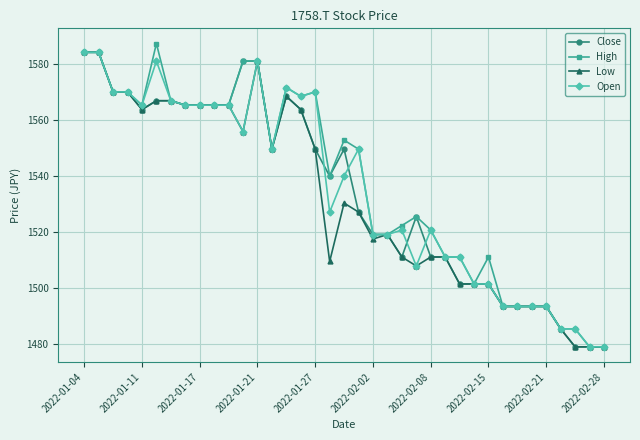

Reading left to right, transcribe all the data shown in this chart.

Close: 1584.4	1584.4	1570.2	1570.2	1563.9	1567.0	1567.0	1565.5	1565.5	1565.5	1565.5	1581.2	1581.2	1549.7	1568.6	1563.9	1549.7	1540.1	1549.7	1527.2	1519.2	1519.2	1511.1	1525.6	1511.1	1511.1	1501.5	1501.5	1501.5	1493.4	1493.4	1493.4	1493.4	1485.4	1479.0	1479.0	1479.0
High: 1584.4	1584.4	1570.2	1570.2	1565.5	1587.5	1567.0	1565.5	1565.5	1565.5	1565.5	1581.2	1581.2	1549.7	1571.8	1568.6	1570.2	1540.1	1552.9	1549.7	1519.2	1519.2	1522.4	1525.6	1520.8	1511.1	1511.1	1501.5	1511.1	1493.4	1493.4	1493.4	1493.4	1485.4	1485.4	1479.0	1479.0
Low: 1584.4	1584.4	1570.2	1570.2	1563.9	1567.0	1567.0	1565.5	1565.5	1565.5	1565.5	1556.0	1581.2	1549.7	1568.6	1563.9	1549.7	1509.5	1530.4	1527.2	1517.6	1519.2	1511.1	1507.9	1511.1	1511.1	1501.5	1501.5	1501.5	1493.4	1493.4	1493.4	1493.4	1485.4	1479.0	1479.0	1479.0
Open: 1584.4	1584.4	1570.2	1570.2	1565.5	1581.2	1567.0	1565.5	1565.5	1565.5	1565.5	1556.0	1581.2	1549.7	1571.8	1568.6	1570.2	1527.2	1540.1	1549.7	1519.2	1519.2	1520.8	1507.9	1520.8	1511.1	1511.1	1501.5	1501.5	1493.4	1493.4	1493.4	1493.4	1485.4	1485.4	1479.0	1479.0